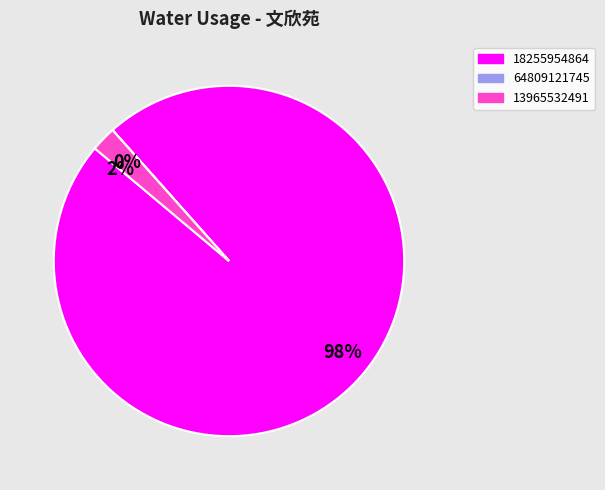

Do 13965532491 and 18255954864 together represent more than half of the pie?

Yes